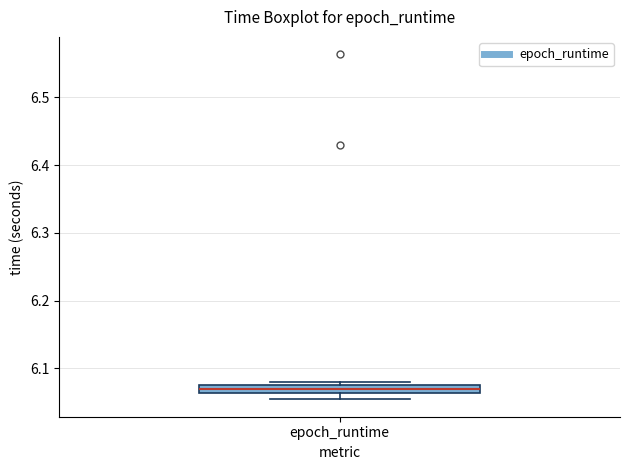

Where is the upper edge of the box for epoch_runtime on the y-axis? The values are not printed on the chart, so give them approximately, as read against the axis.

6.08